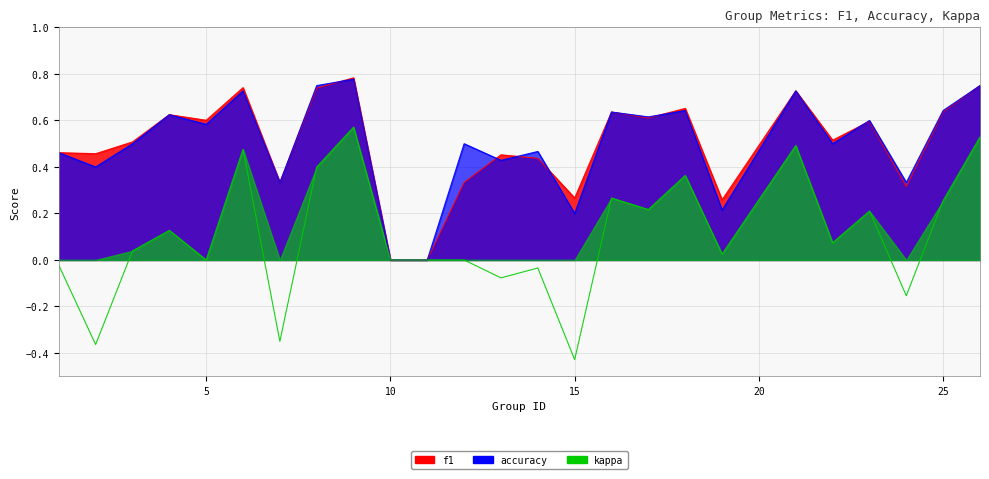

What is the value of the accuracy point at the 1st from the left?

0.5